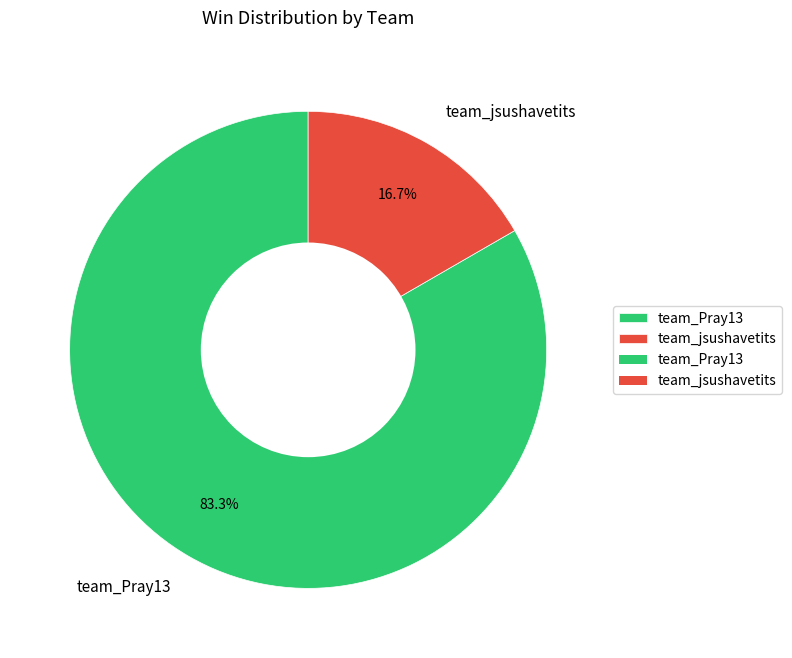

Between team_Pray13 and team_jsushavetits, which is larger?

team_Pray13